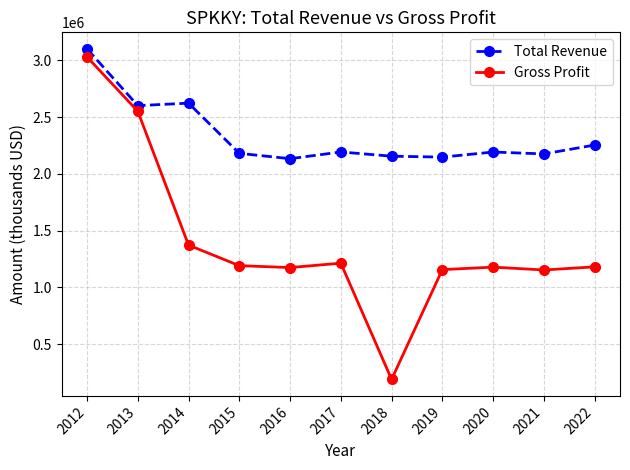

What is the total value across all series at 2013?

5150600